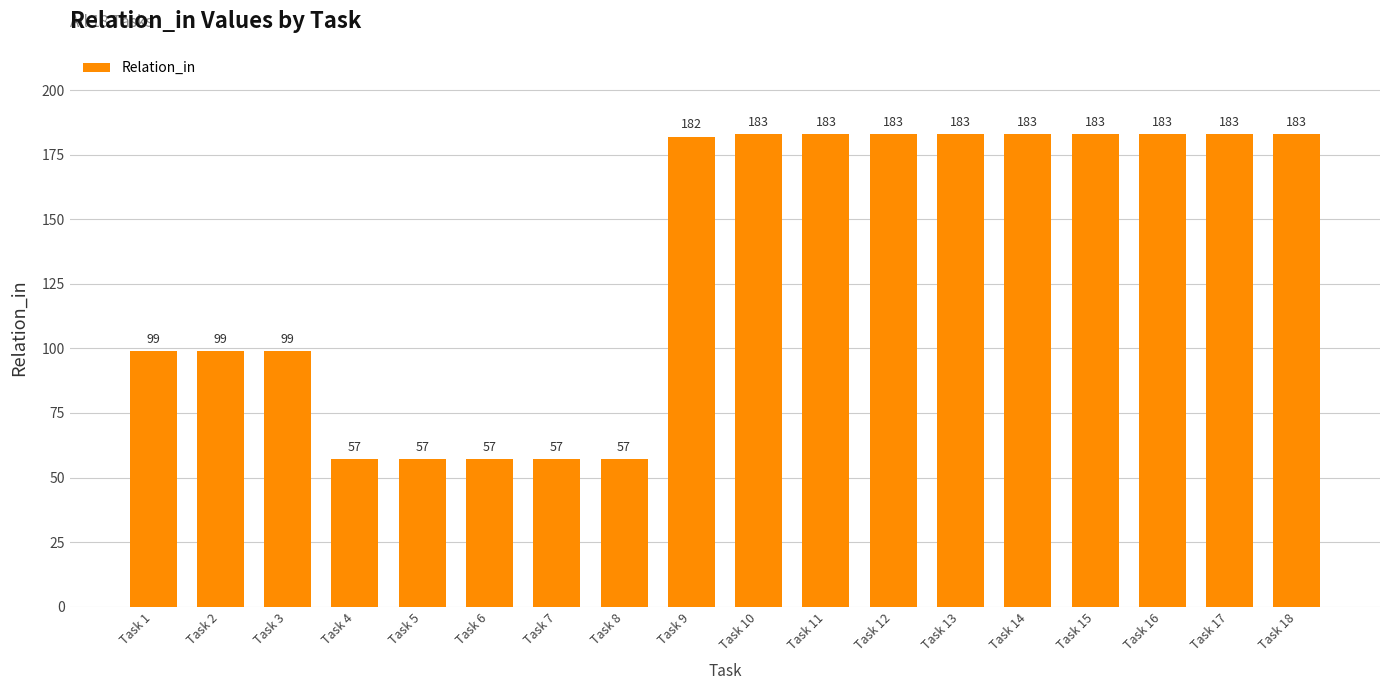

What is the sum of the values at Task 12 and Task 1?

282